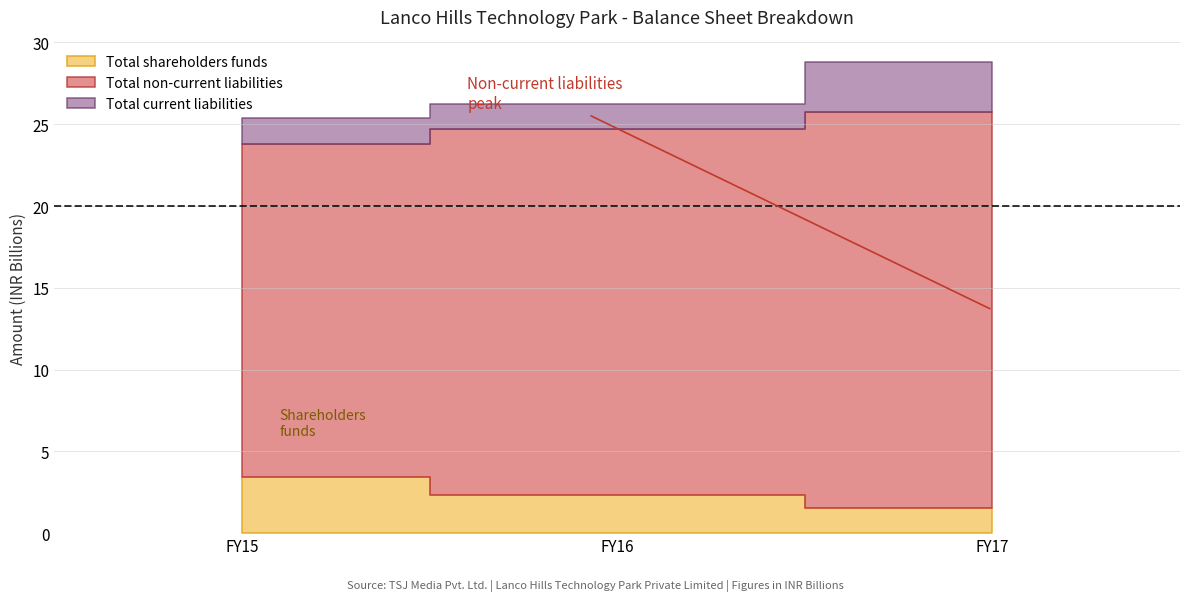

At FY16, list the series in order from smallest to largest.

Total current liabilities, Total shareholders funds, Total non-current liabilities